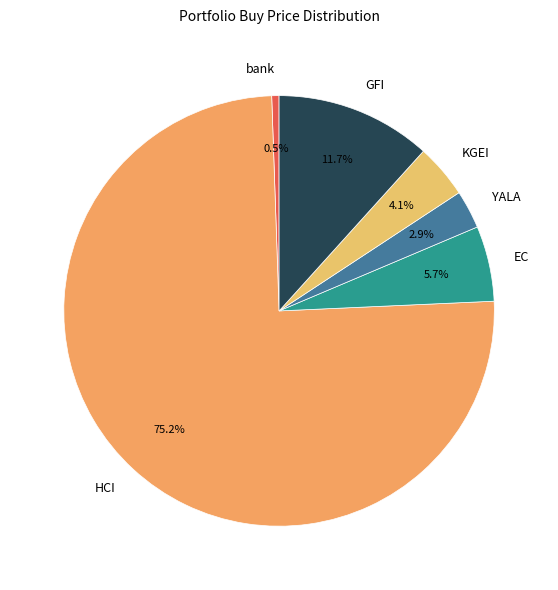

Is the sum of EC and bank greater than half?

No